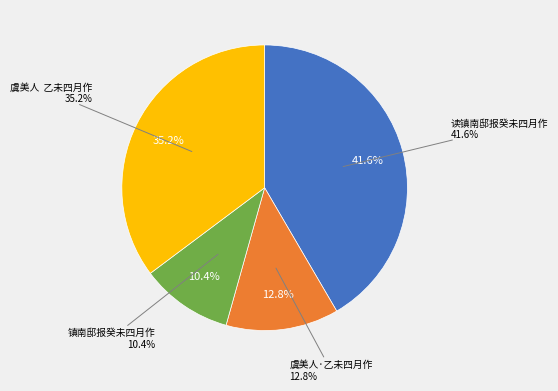

To the nearest percent, what is the average slice percentage?

25%